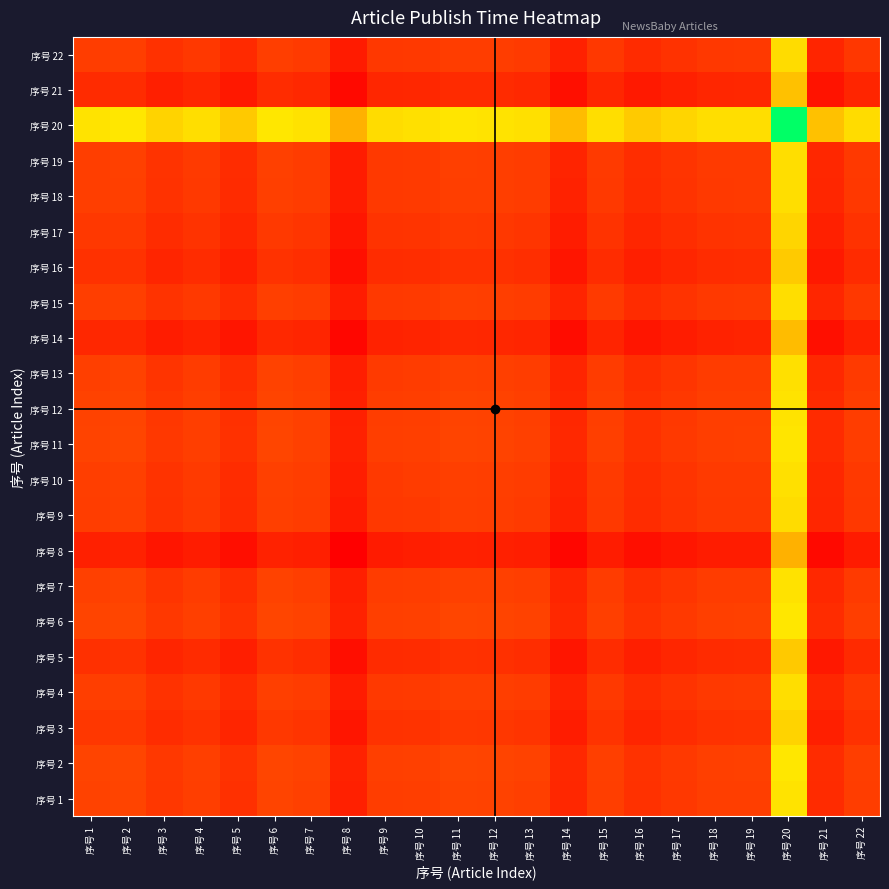

Between 序号 7 and 序号 13, which is larger?

序号 7